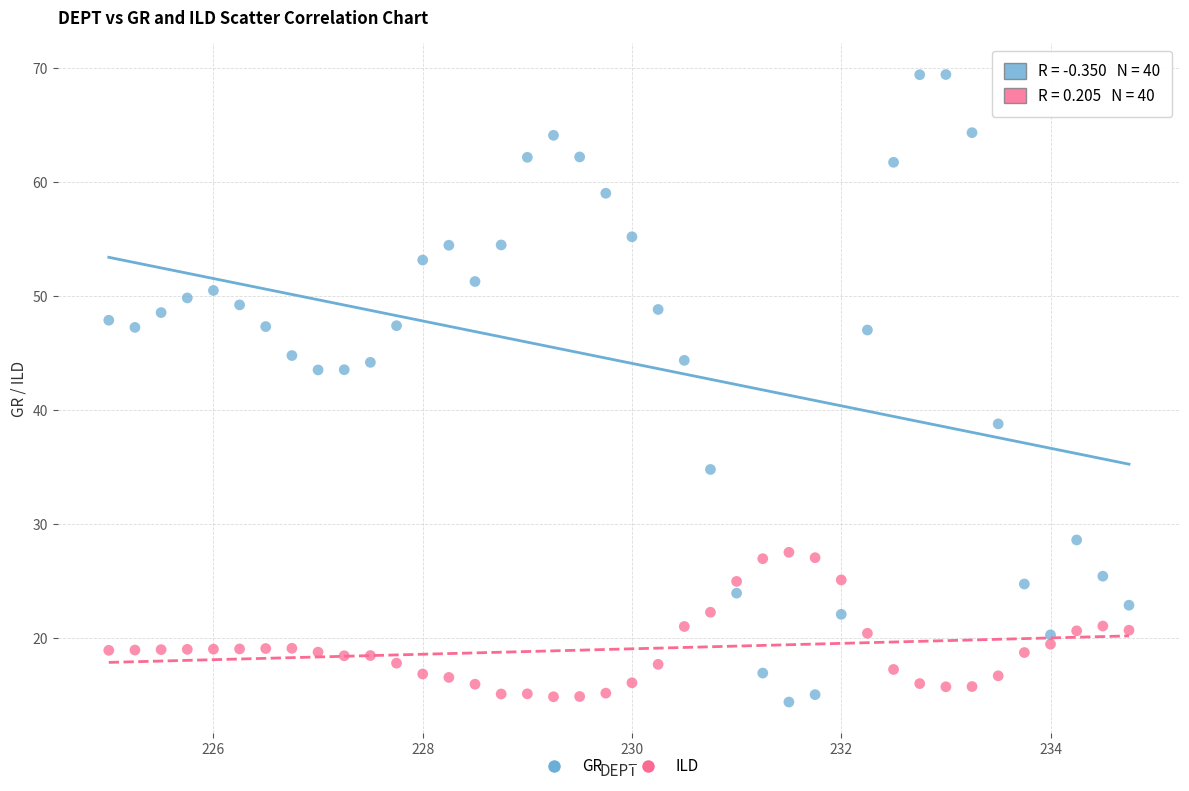

What are all the series names shown in the legend?

GR, ILD